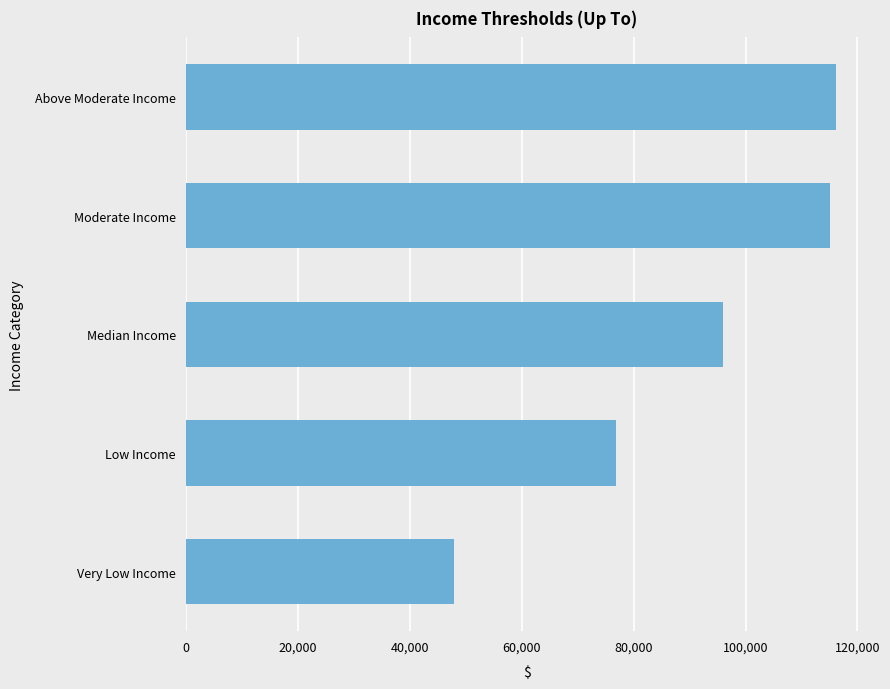

At which label is the value closest to 82060?

Low Income